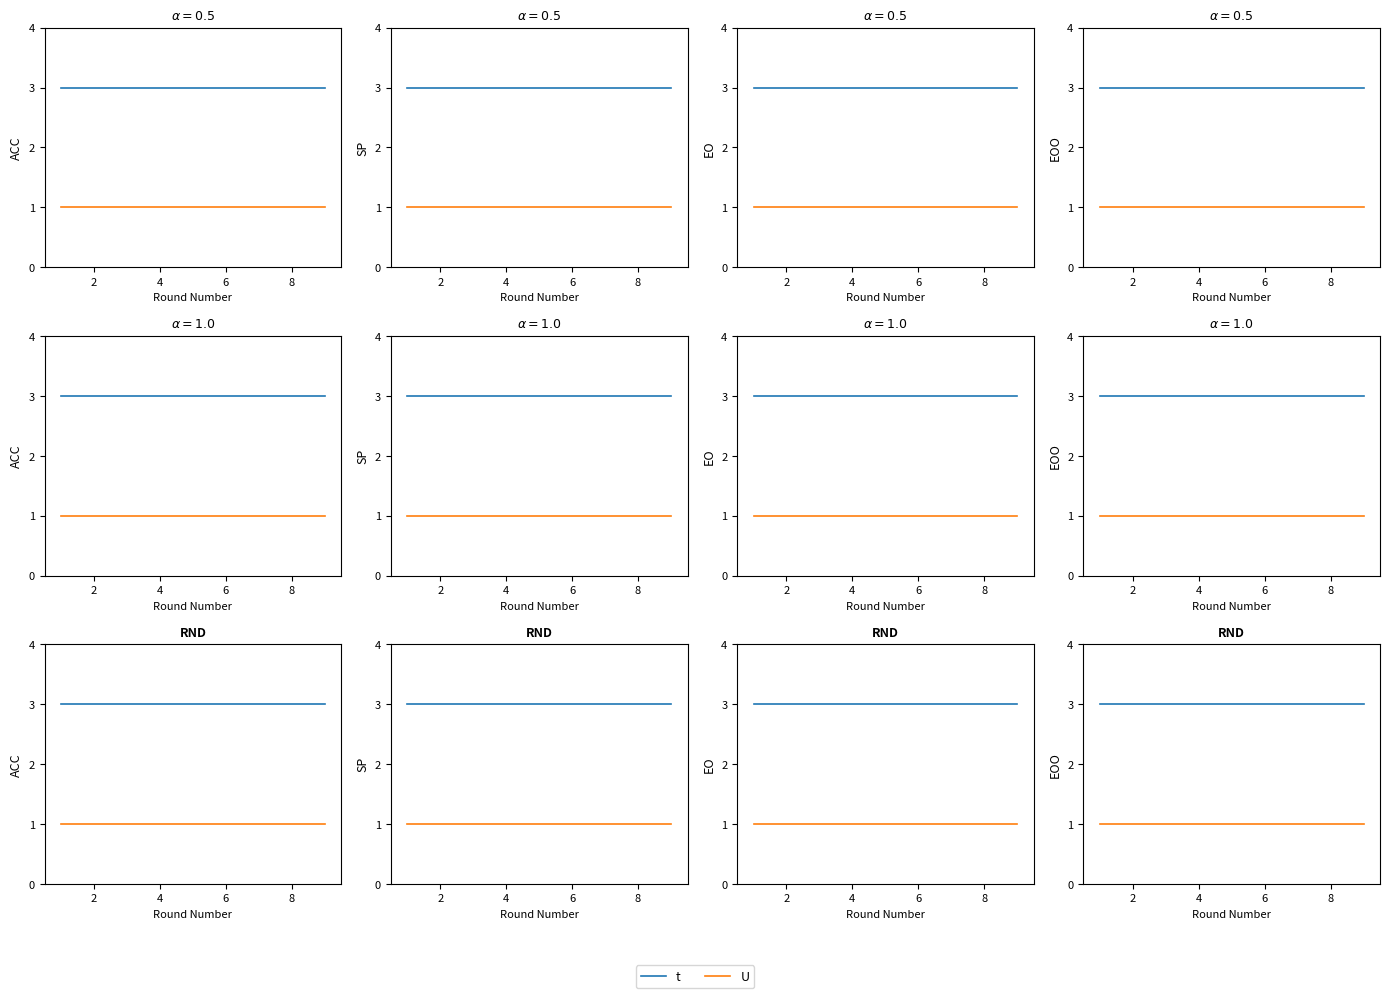

Read the t value at 4.

3